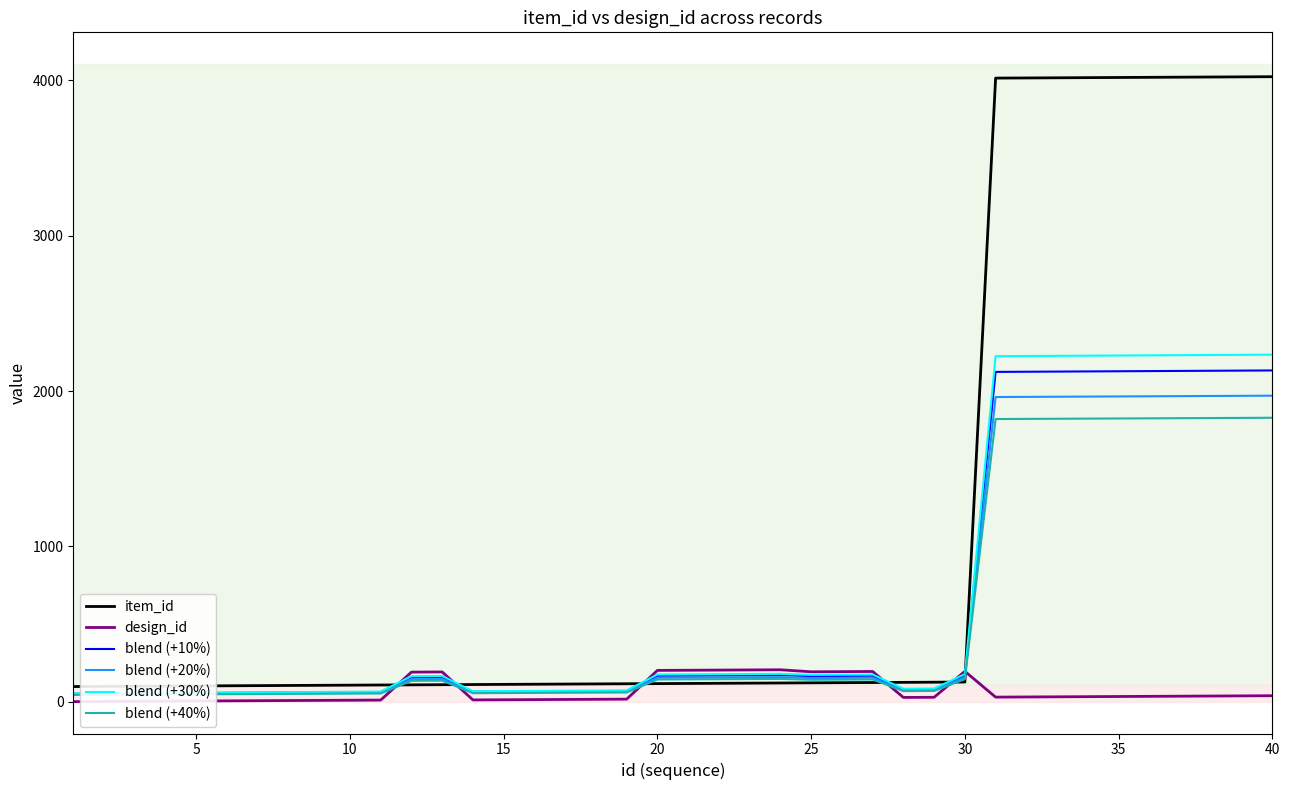

What is the highest value of the blend (+20%) series?

1970.1